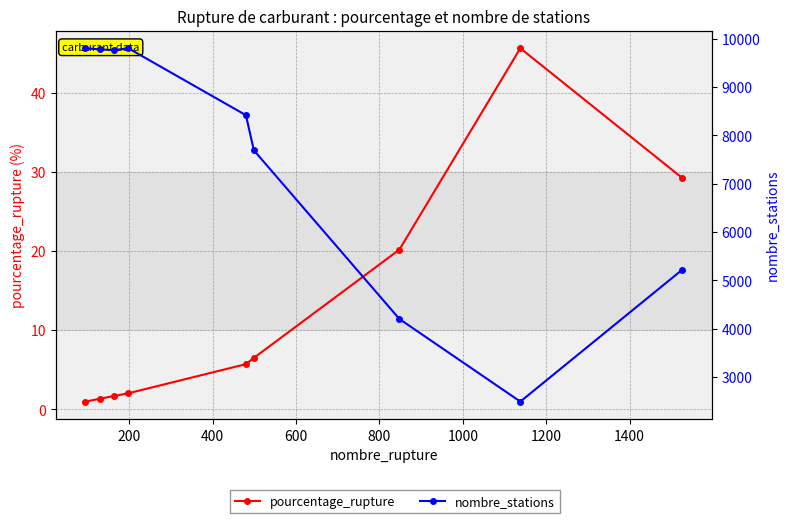

Which series has the largest range (max minus min)?

nombre_stations